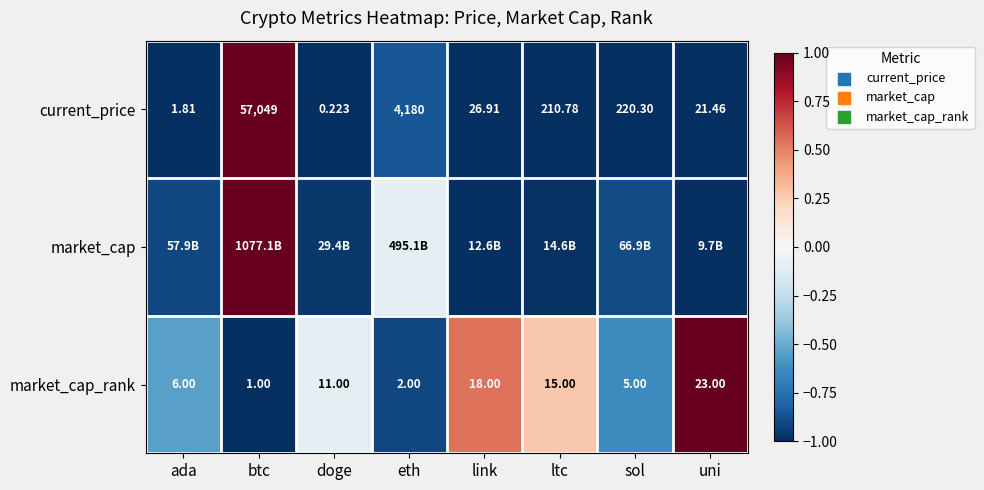

What is the total value across all series at uni?

-1.0